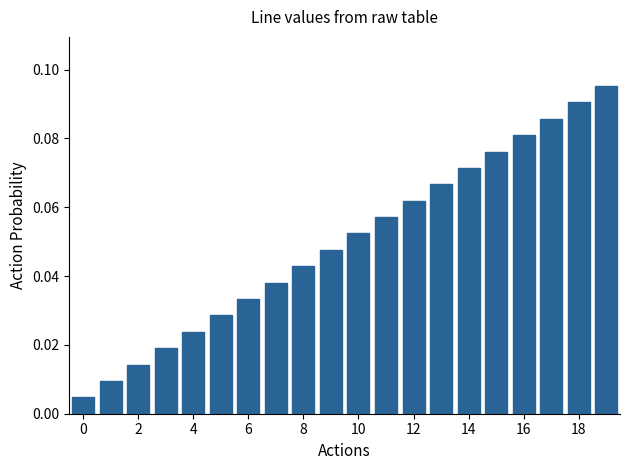

Is it true that the value at 8 is 0.1?

False